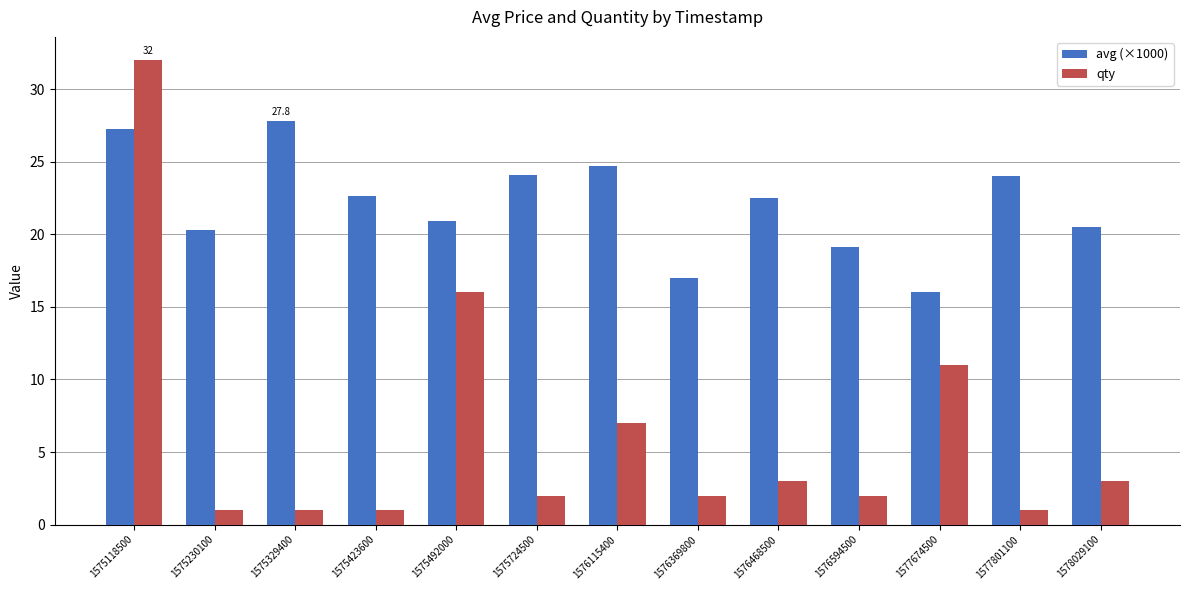

What is the maximum value shown in the chart?

32.0